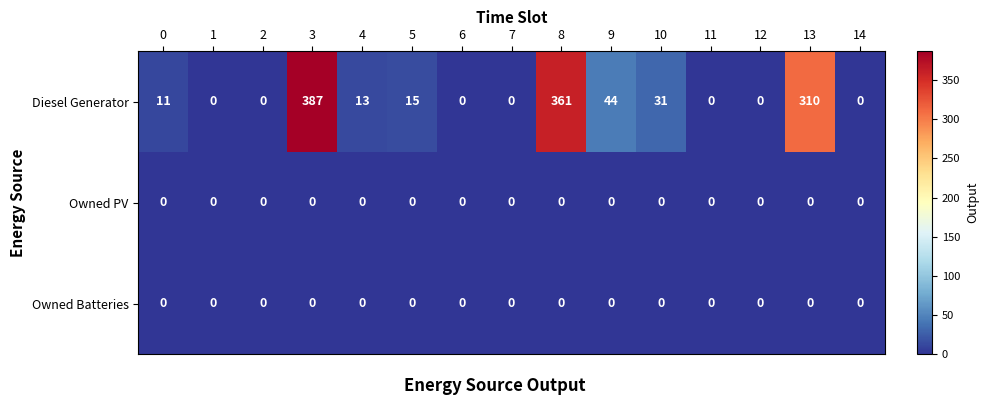

The Diesel Generator series shows 11 at 0. True or false?

True